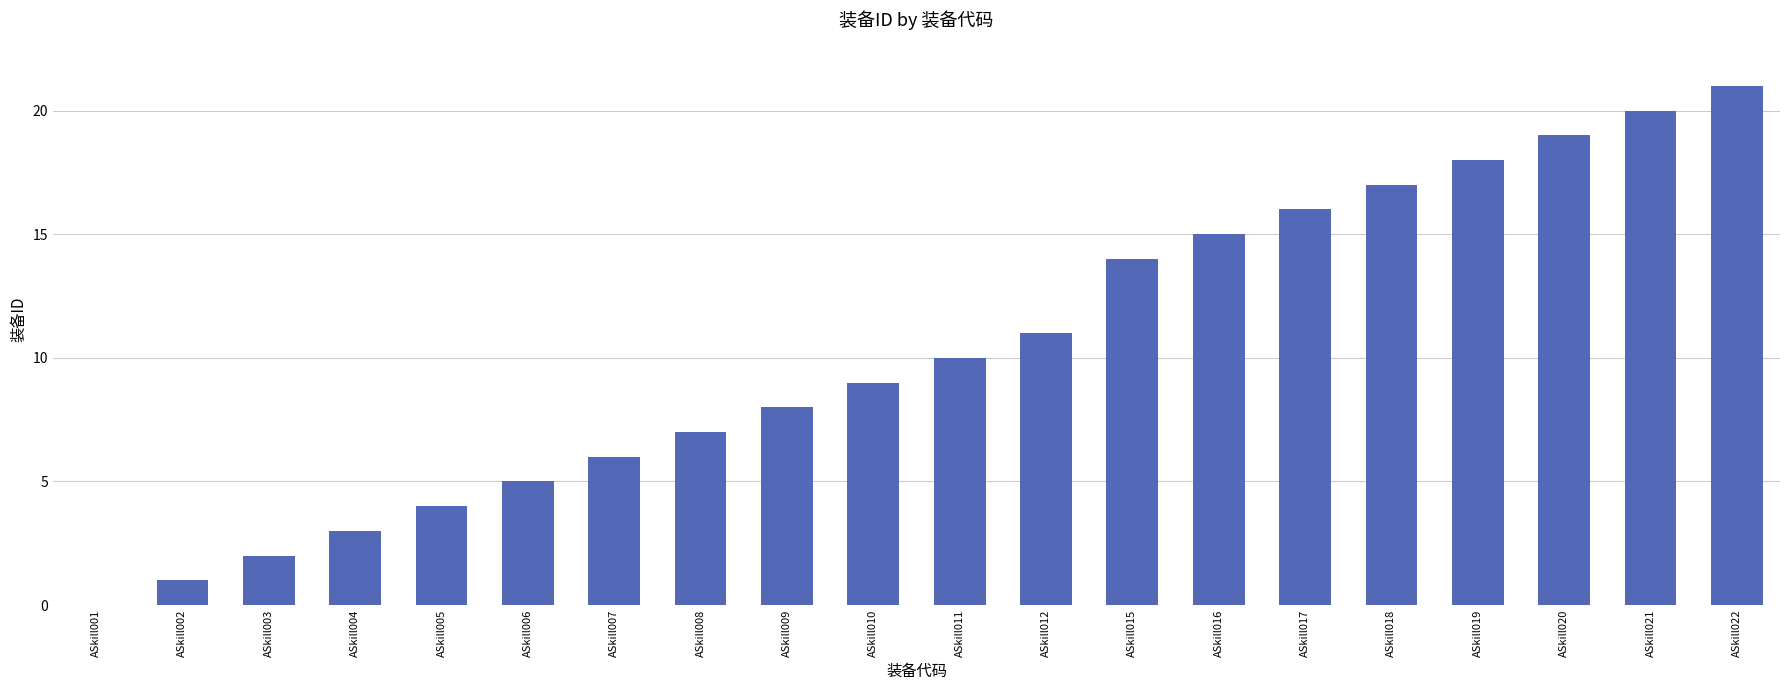

Approximately how many times larger is the value at ASkill022 compared to ASkill019?

1.2